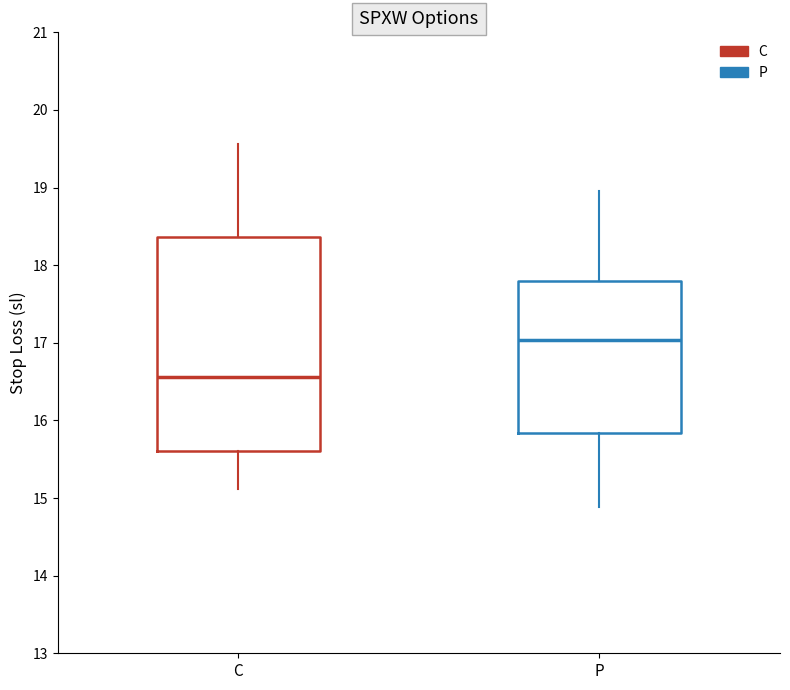

Comparing the boxes themselves (not the whiskers), which one is the tallest?

C